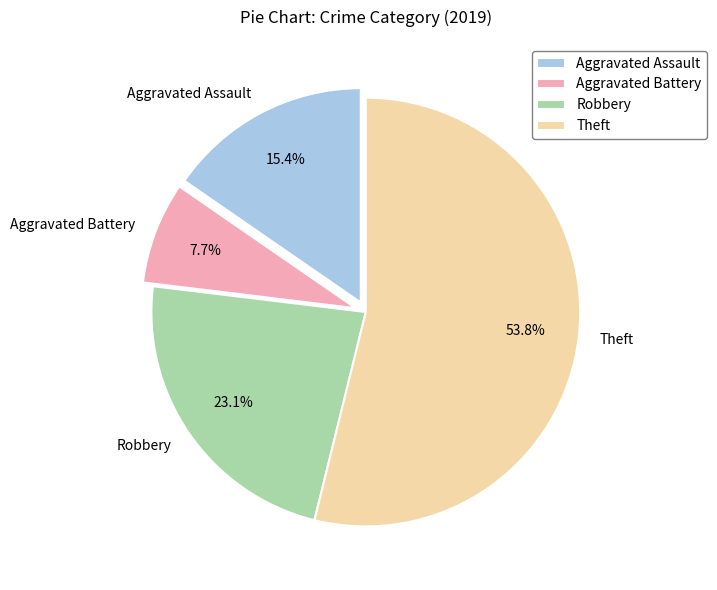

Is there any slice that represents more than half of the pie?

Yes